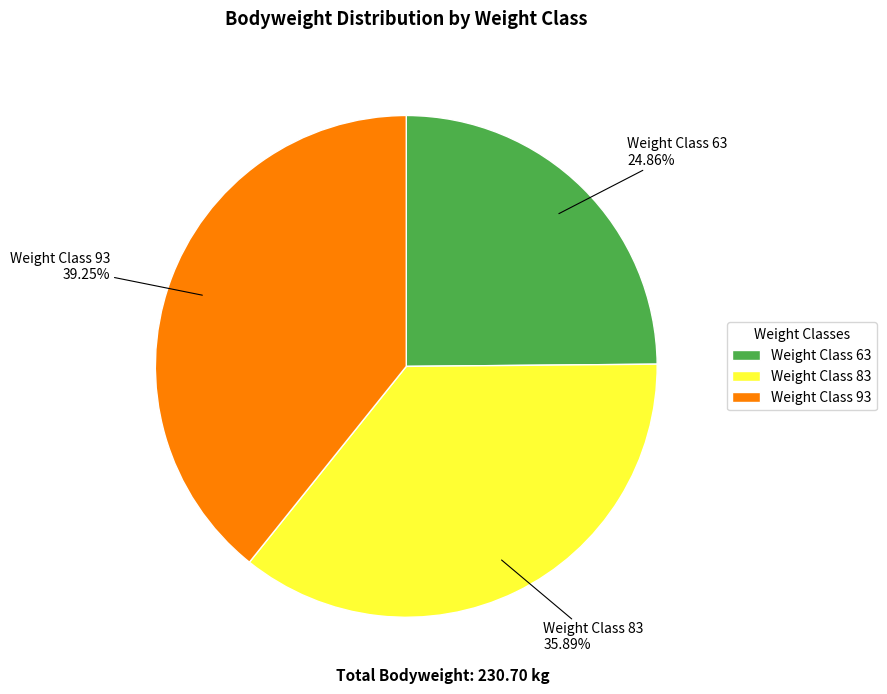

Which category has the biggest portion of the pie?

Weight Class 93